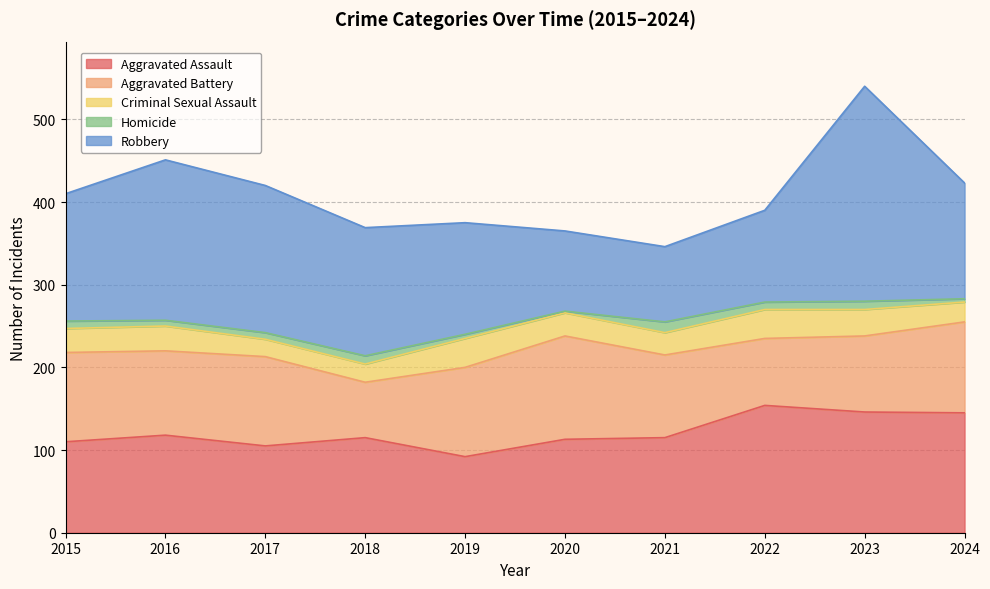

Which series has the largest range (max minus min)?

Robbery